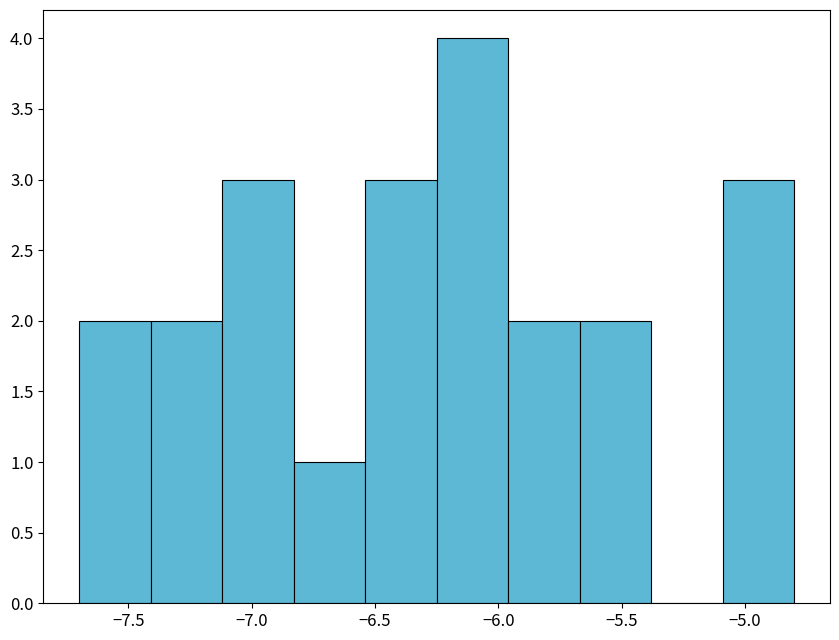

Reading left to right, transcribe this chart: for each bar, give the range it covers on the x-axis and its height. Neither the bar edges nor the heights are printed on the chart, so give them approximately, as read against the axes.

-7.70 to -7.41: 2
-7.41 to -7.12: 2
-7.12 to -6.83: 3
-6.83 to -6.54: 1
-6.54 to -6.25: 3
-6.25 to -5.96: 4
-5.96 to -5.67: 2
-5.67 to -5.38: 2
-5.38 to -5.09: 0
-5.09 to -4.80: 3